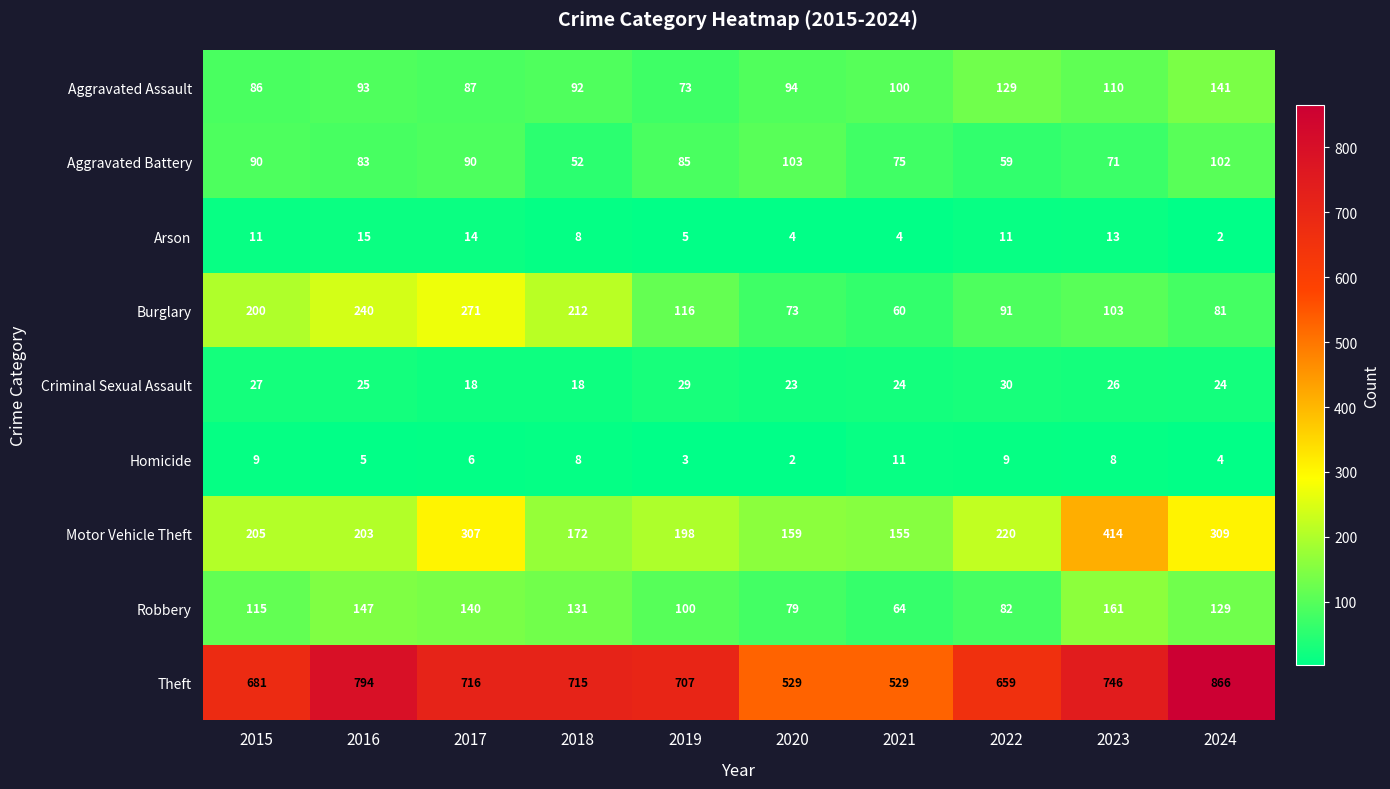

Rank the series at 2022 from highest to lowest value.

Theft, Motor Vehicle Theft, Aggravated Assault, Burglary, Robbery, Aggravated Battery, Criminal Sexual Assault, Arson, Homicide